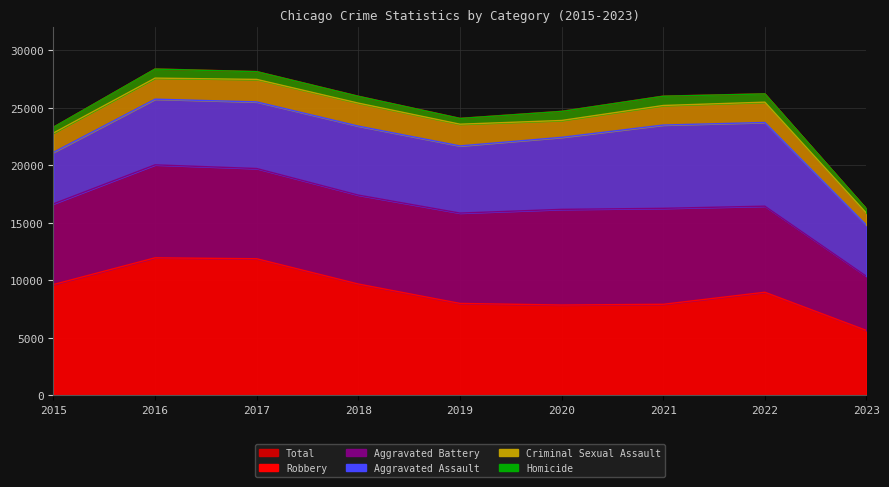

Which series changed the most between 2018 and 2023?

Robbery